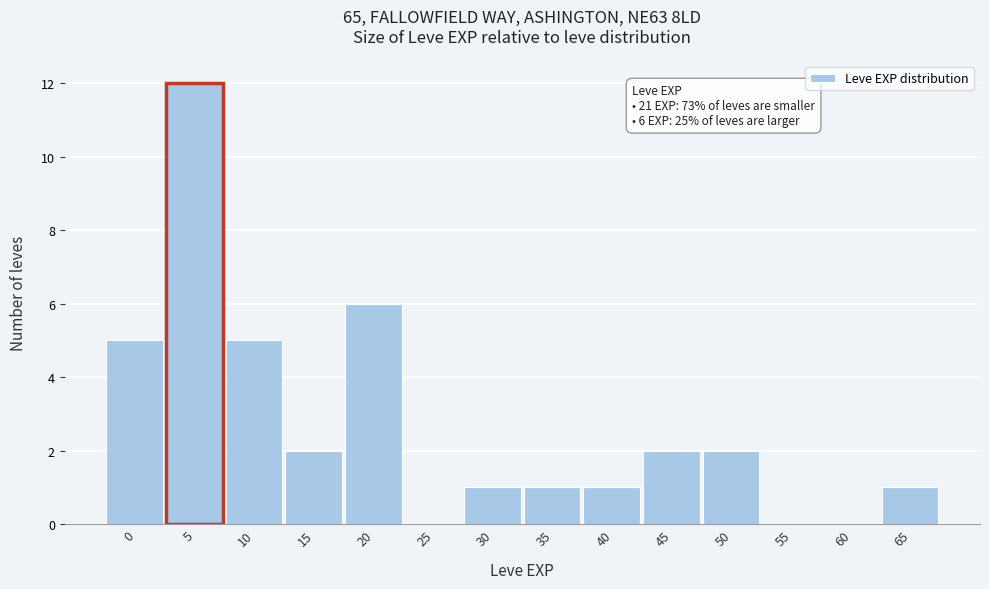

Reading right to left, what are all the values shown in this chart?

65=1	60=0	55=0	50=2	45=2	40=1	35=1	30=1	25=0	20=6	15=2	10=5	5=12	0=5